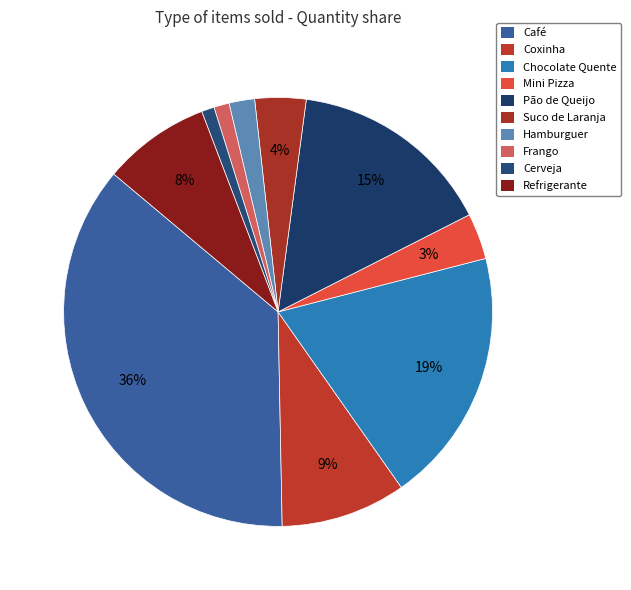

How many slices are in this pie chart?

10